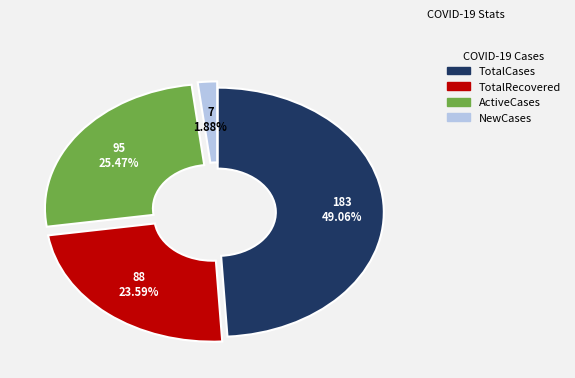

Which slice is the smallest?

NewCases